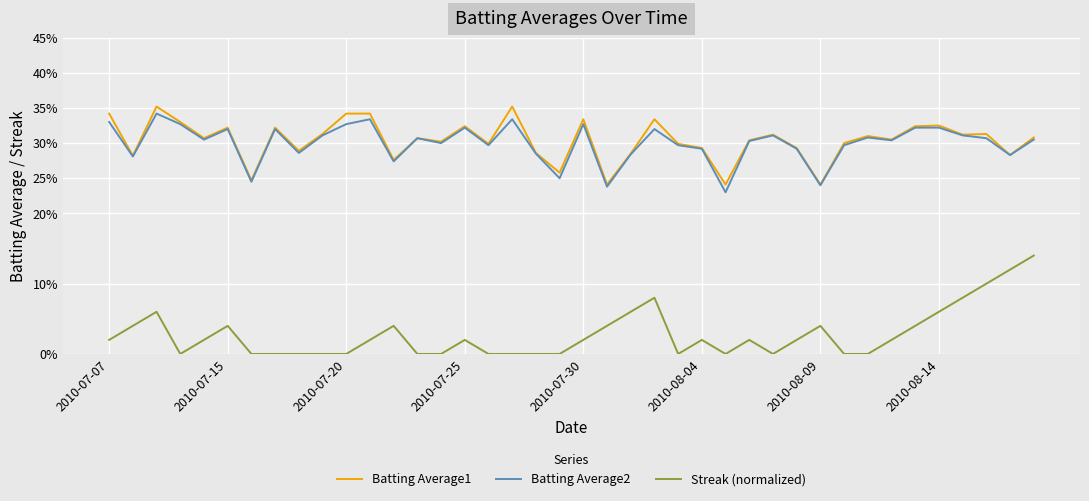

What are all the series names shown in the legend?

Batting Average1, Batting Average2, Streak (normalized)